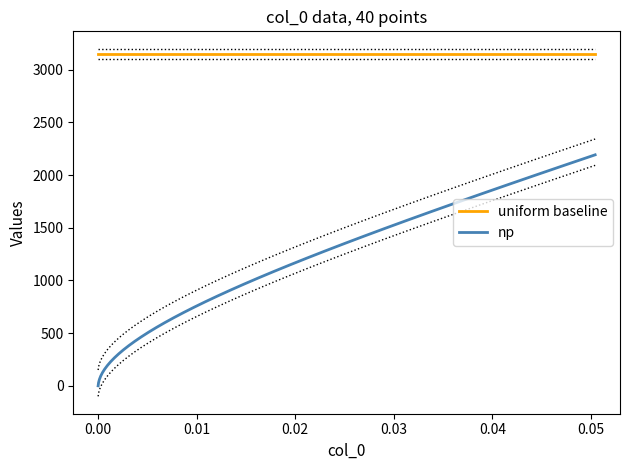

True or false: np and uniform baseline cross at least once.

False